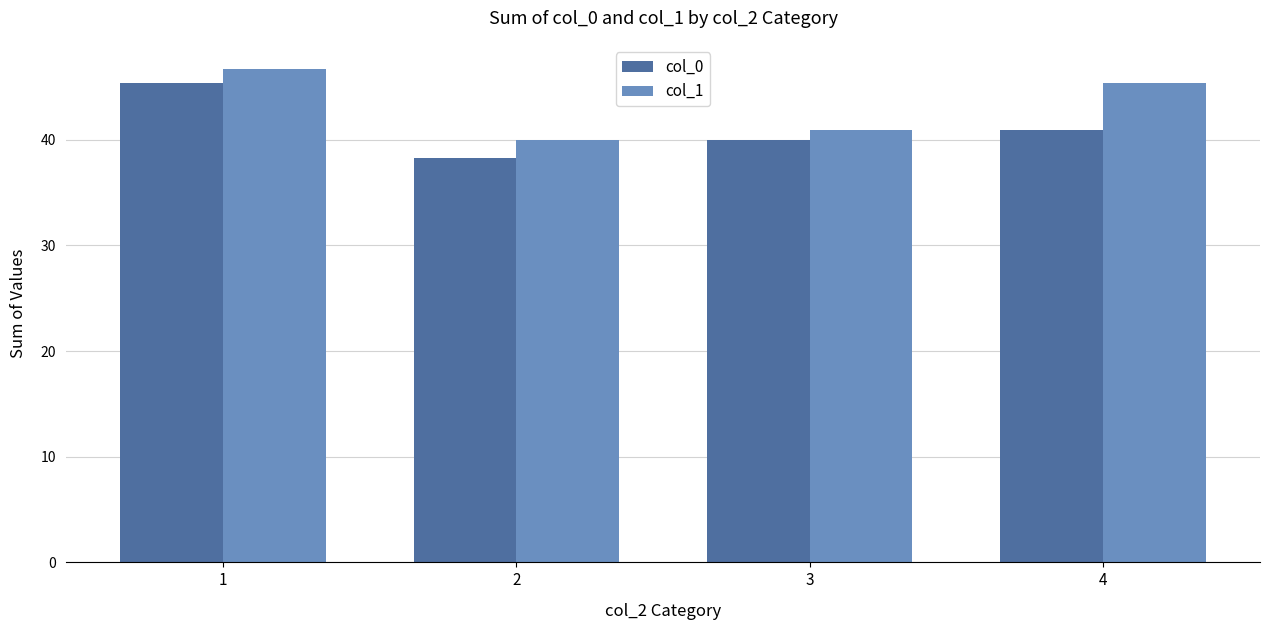

Reading right to left, transcribe all the data shown in this chart.

col_0: 40.9	39.9	38.3	45.4
col_1: 45.4	40.9	39.9	46.6